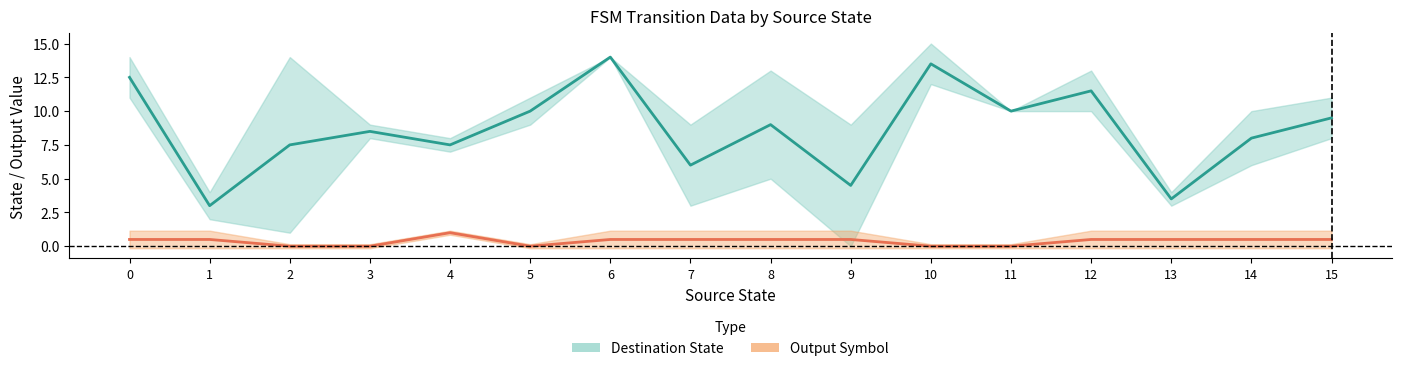

How many data points in Destination State are above 9?

7